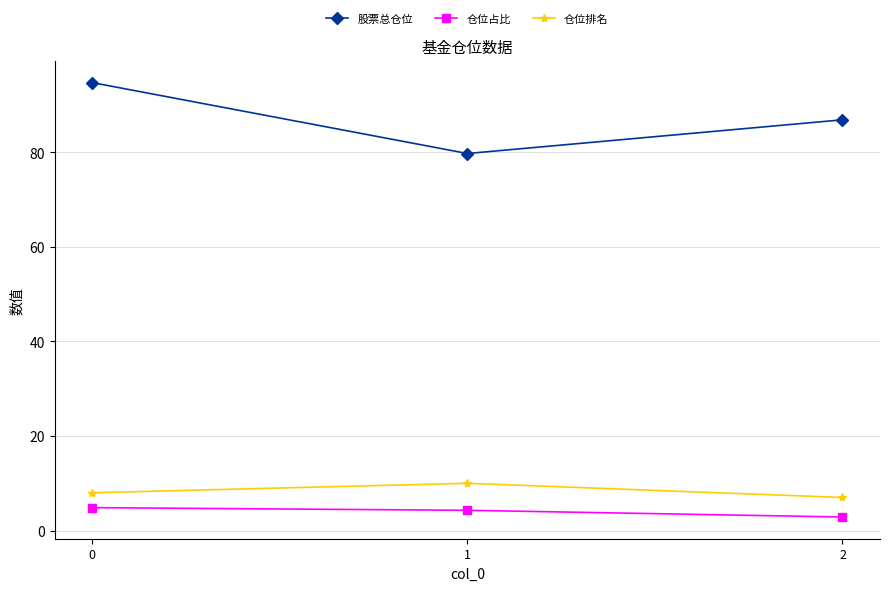

What is the sum of all 股票总仓位 values?

261.4